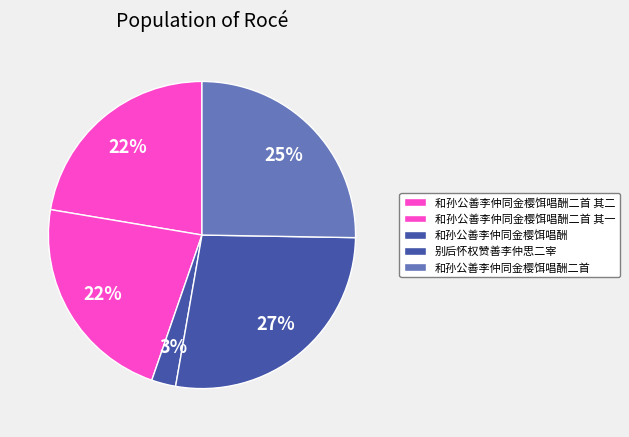

How much of the chart is everything except 和孙公善李仲同金樱饵唱酬二首 其二?

77.6%